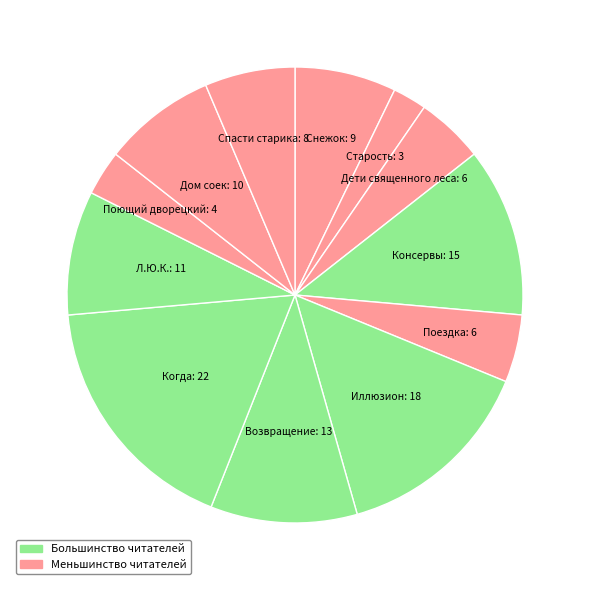

How many slices are in this pie chart?

12